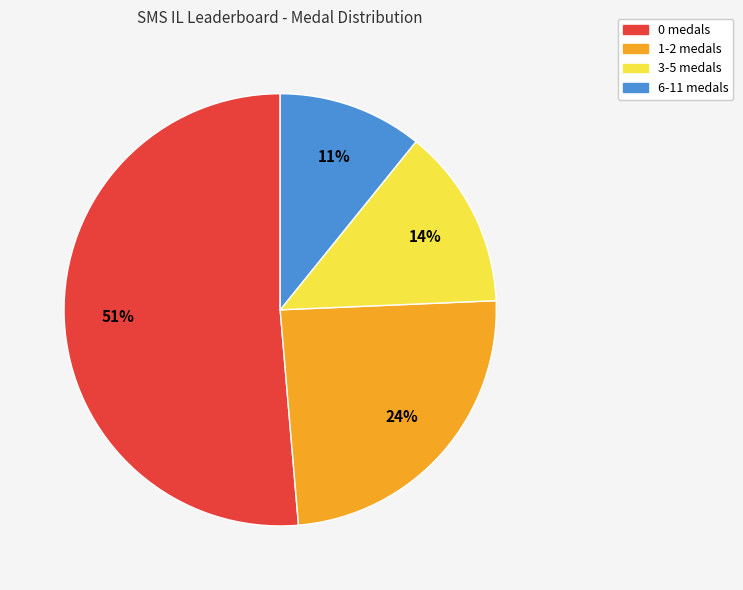

To the nearest percent, what is the average slice percentage?

25%